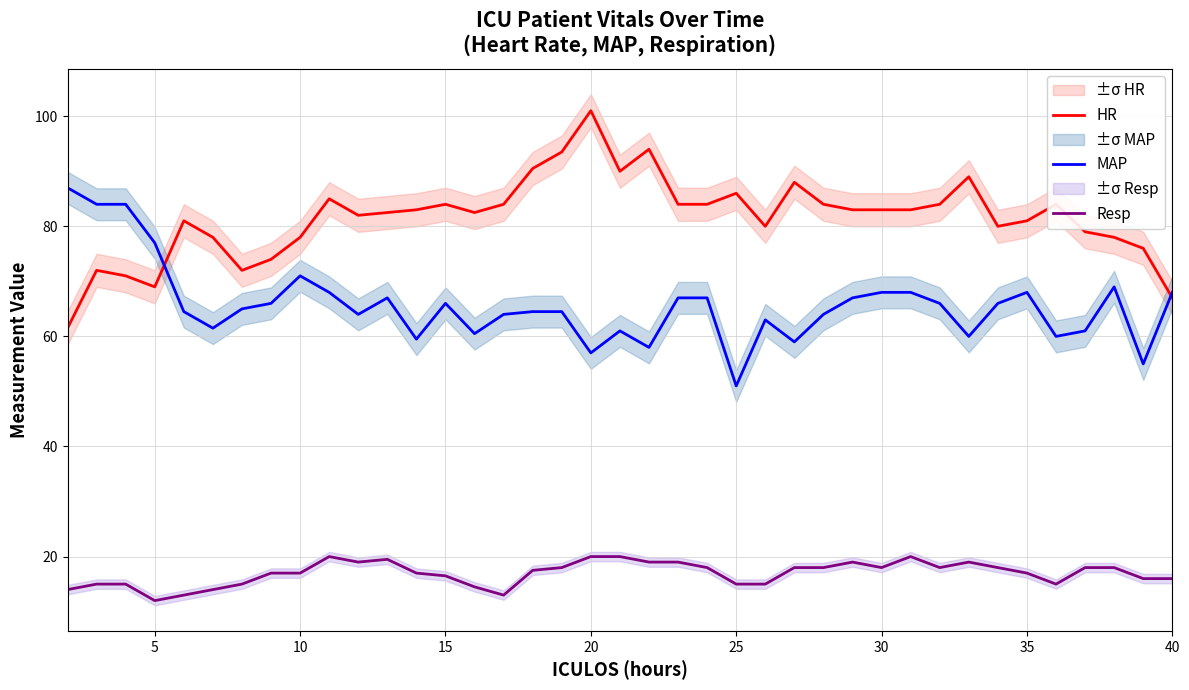

What is the lowest value of the HR series?

61.5